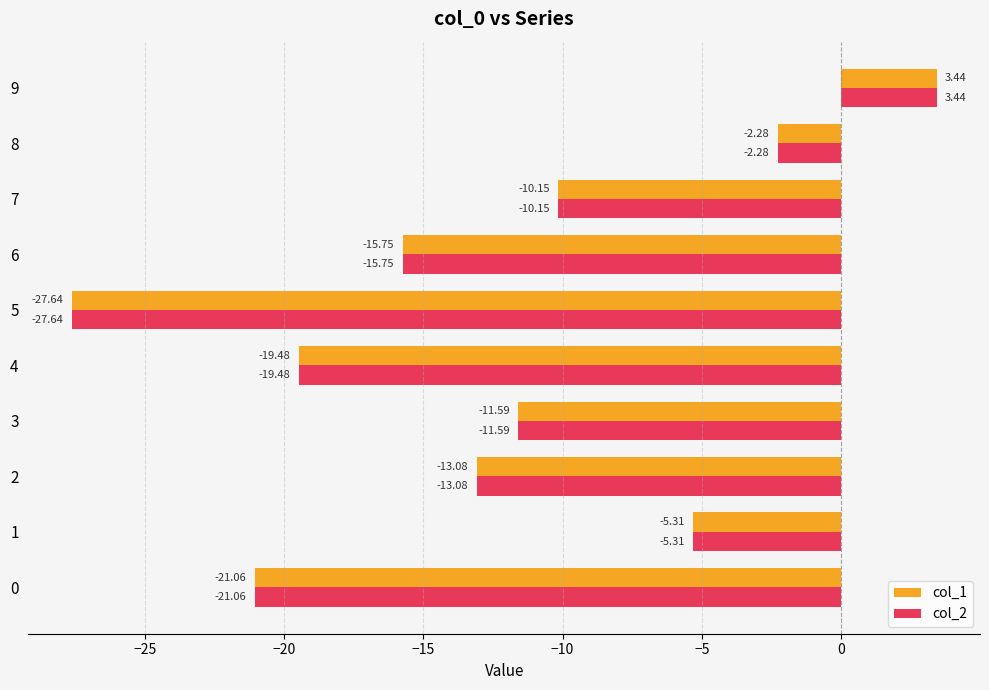

What is the difference between the second highest and minimum values in the col_1 series?

25.4